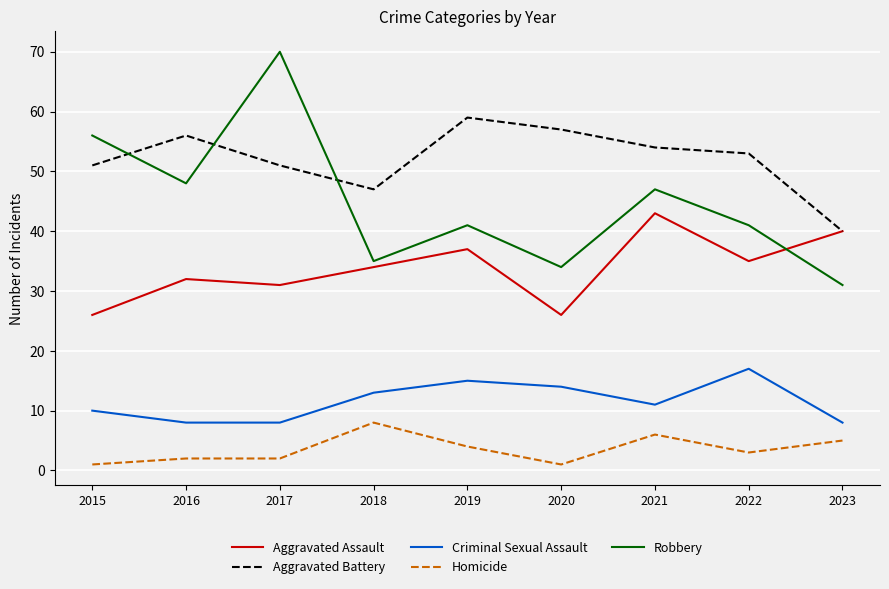

What is the total value across all series at 2018?

137